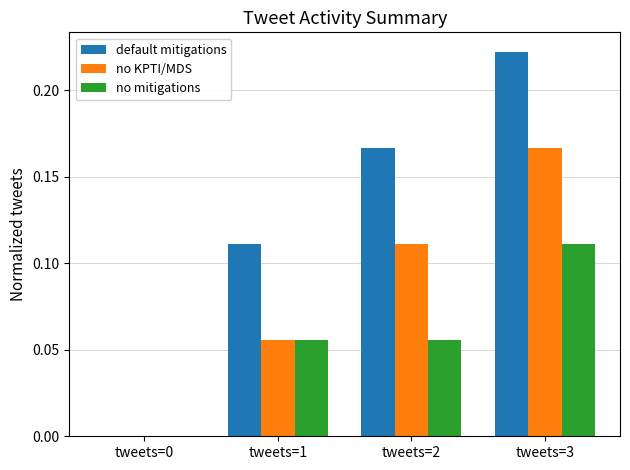

How many positive values does the no KPTI/MDS series have?

3